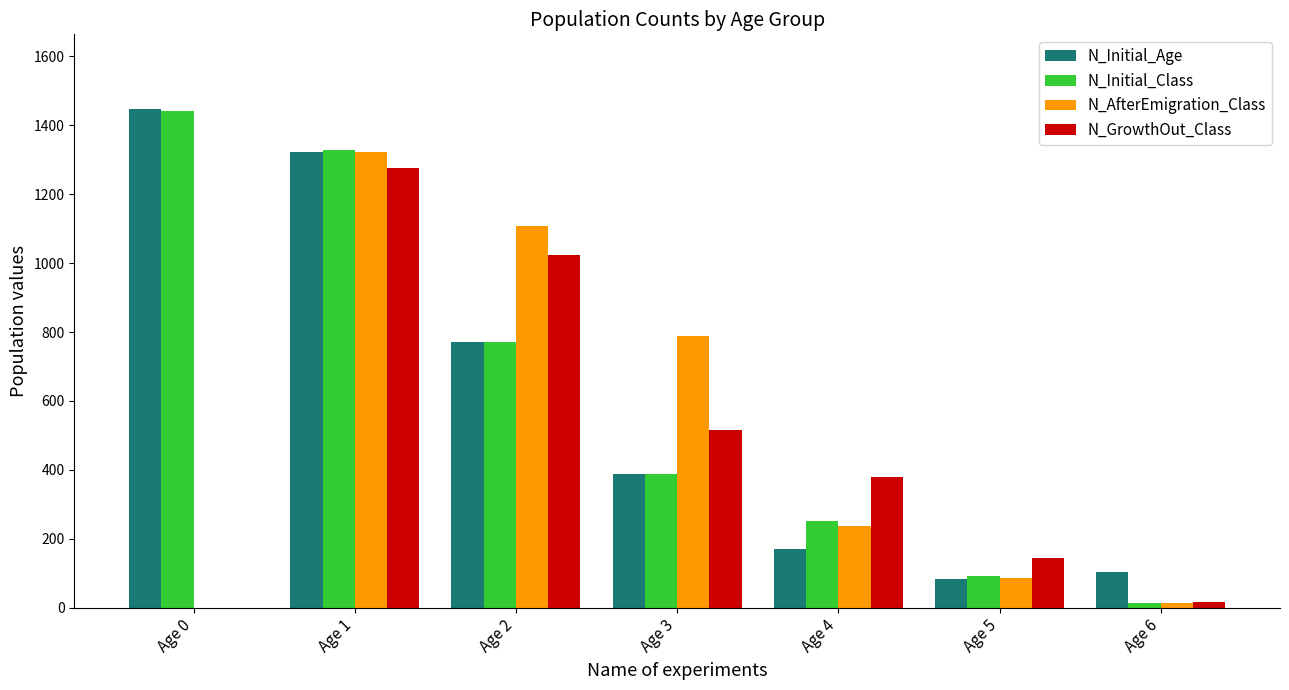

Where does the N_Initial_Class series first go above 389?

Age 0